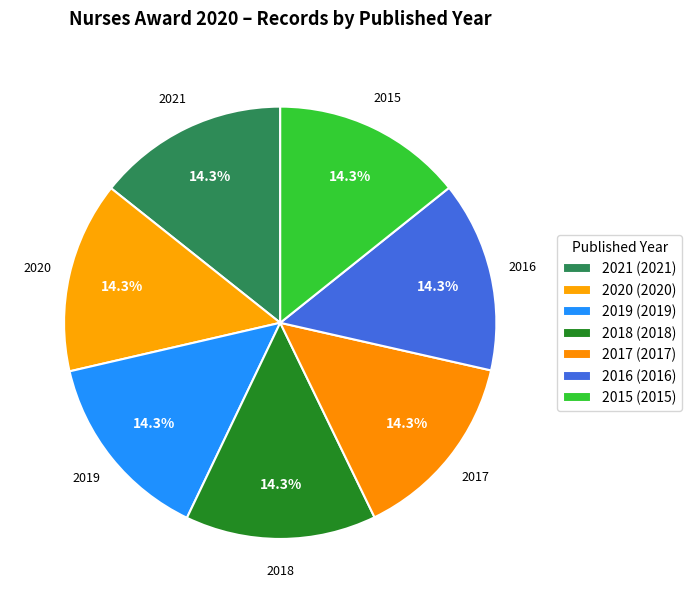

How many slices are in this pie chart?

7